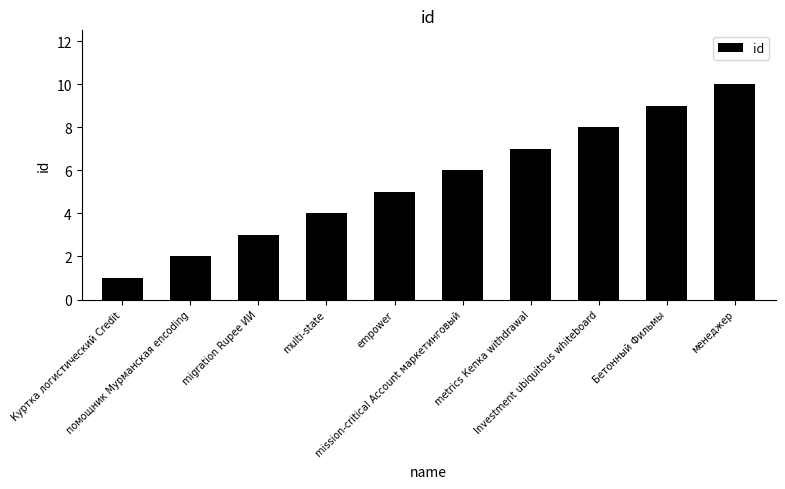

Which label corresponds to the largest value in the chart?

менеджер